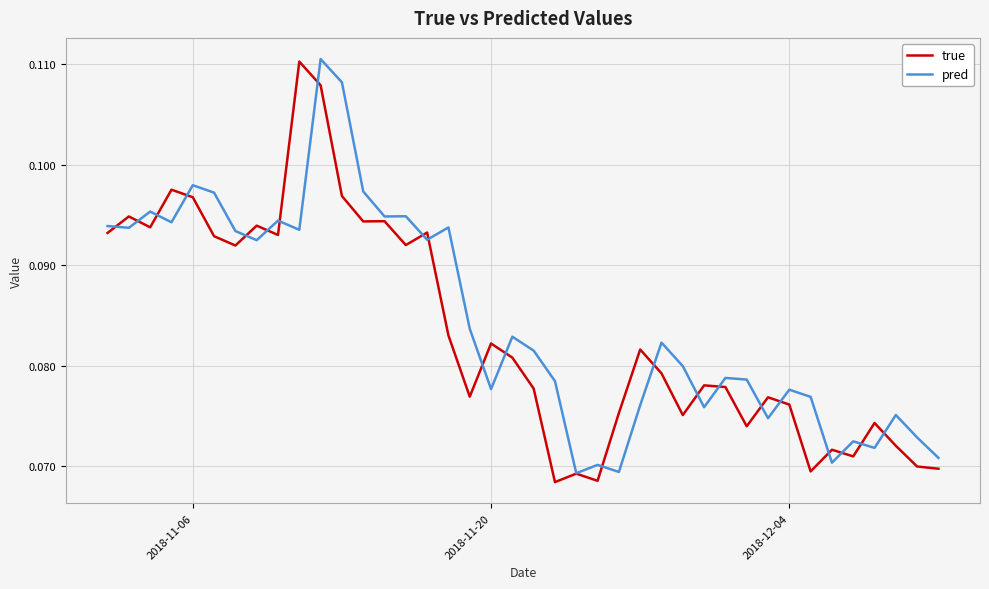

At how many categories does at least one series exceed 0?

40